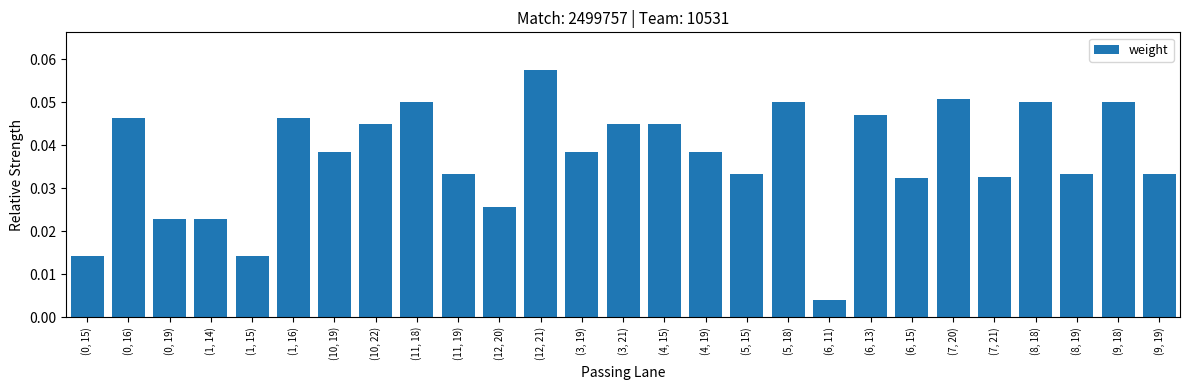

Which has a higher value, (3, 19) or (8, 18)?

(8, 18)